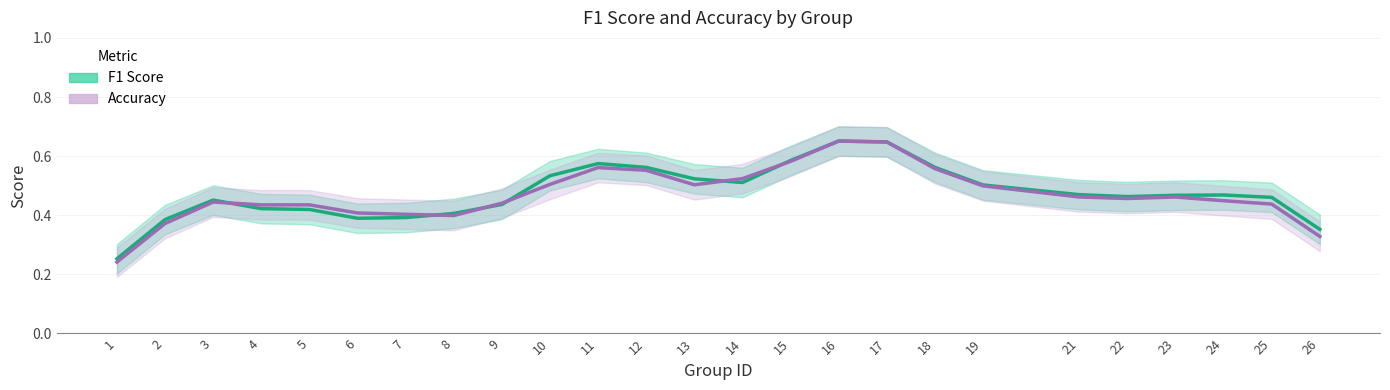

How many interior local peaks does the accuracy series have?

3